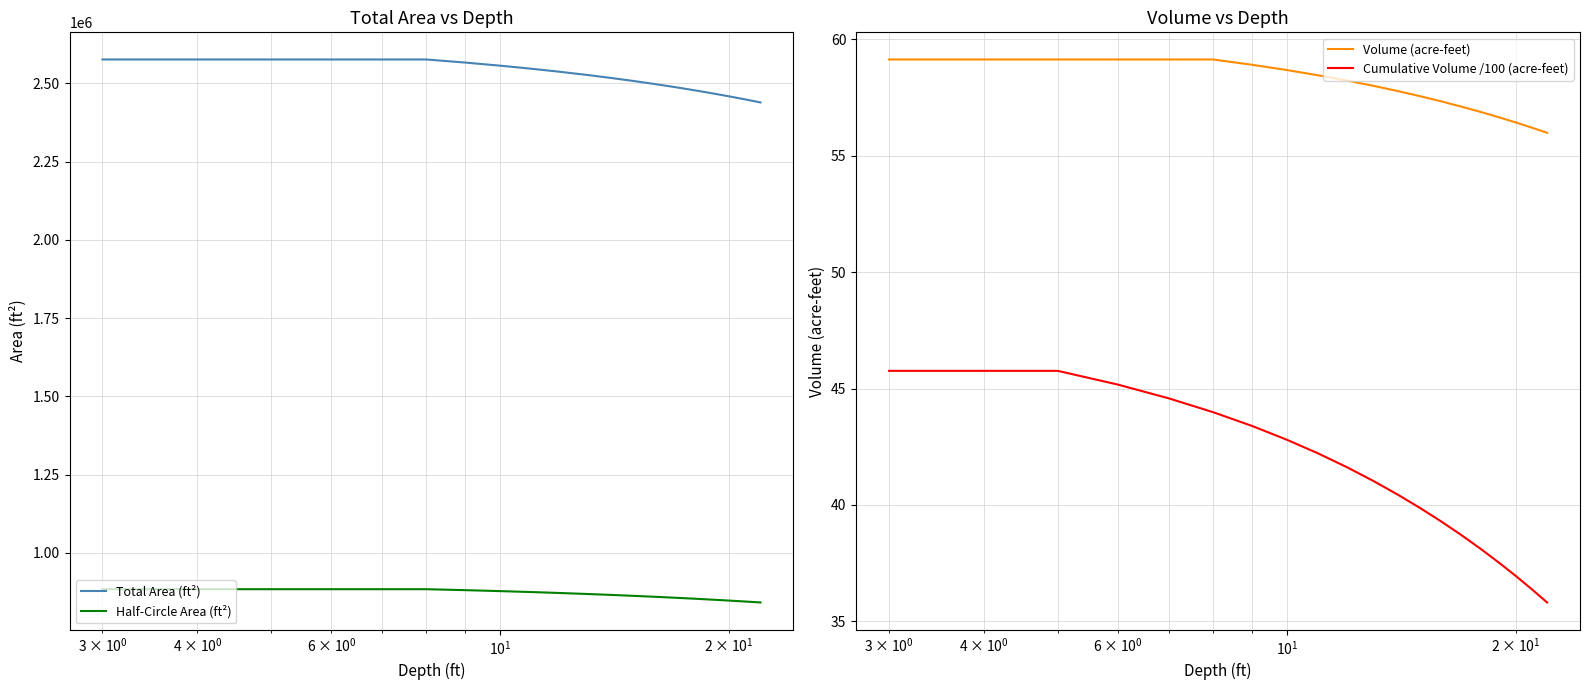

How many values in the Half-Circle Area (ft²) series are below 871363?

10